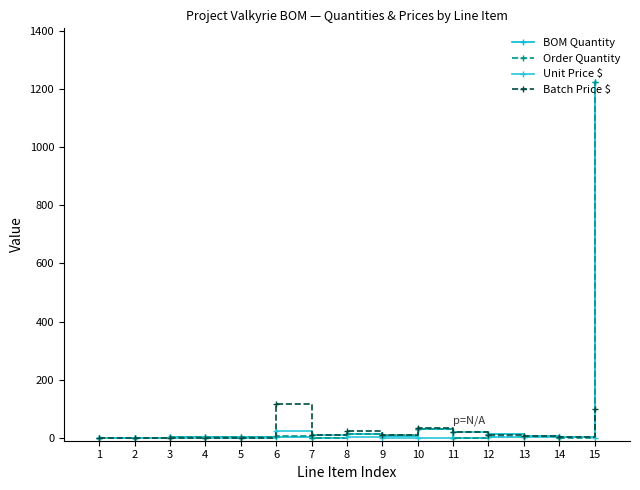

Which category has the highest value across all series?

15